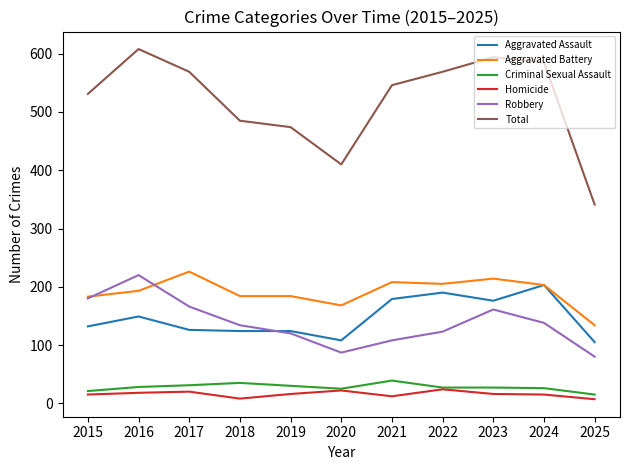

What are all the series names shown in the legend?

Aggravated Assault, Aggravated Battery, Criminal Sexual Assault, Homicide, Robbery, Total